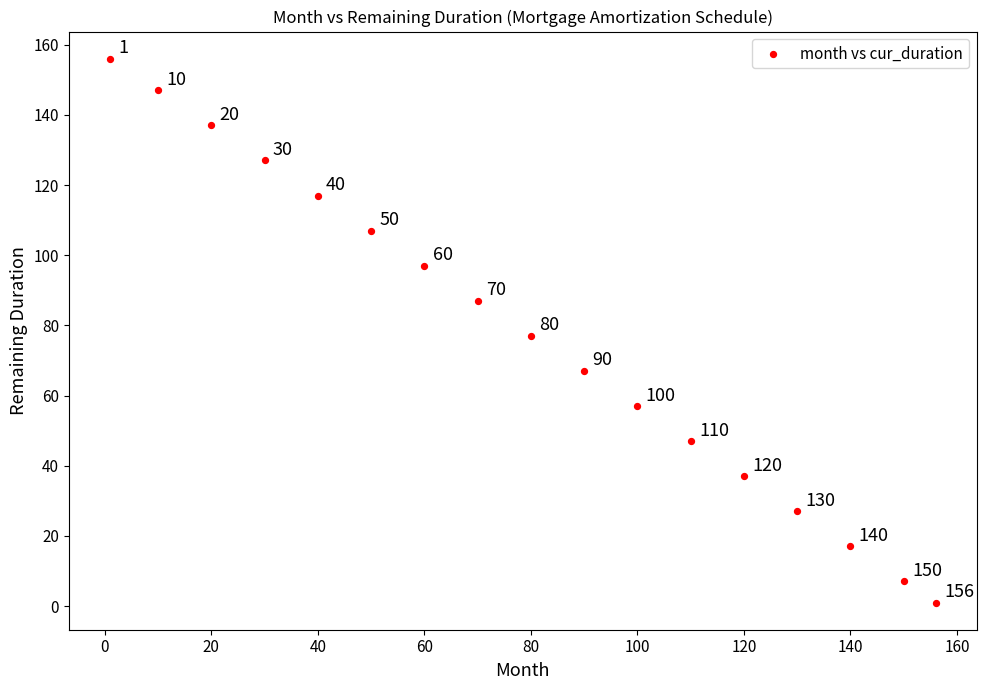

What Y value in the scatter plot is closest to 78?

77